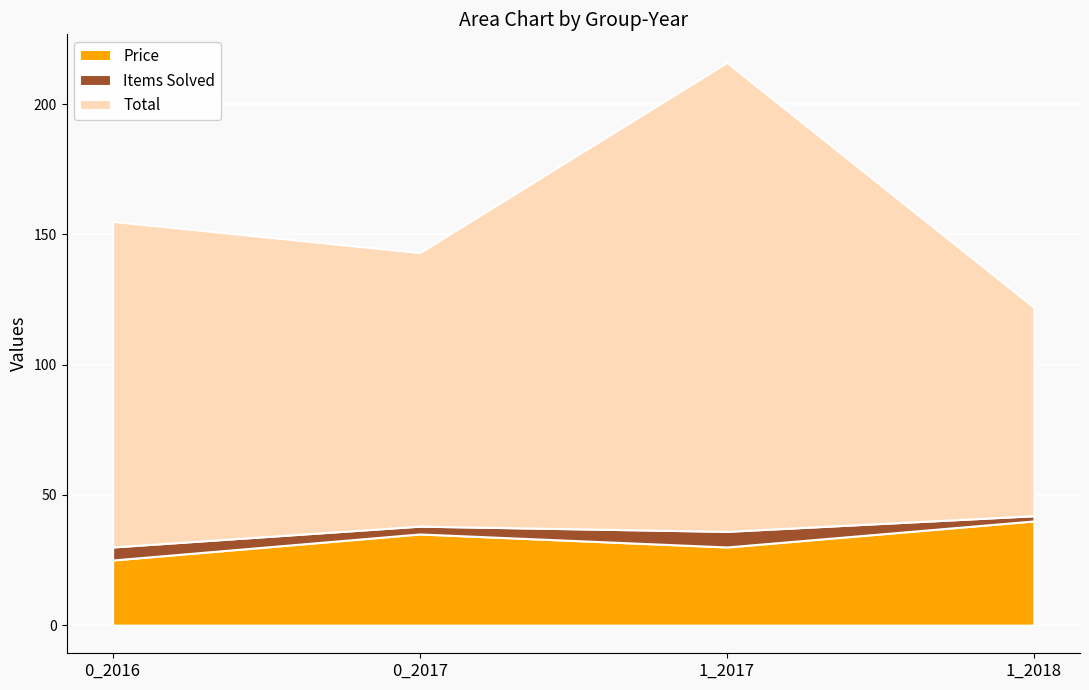

True or false: Price and Items Solved intersect in this chart.

False